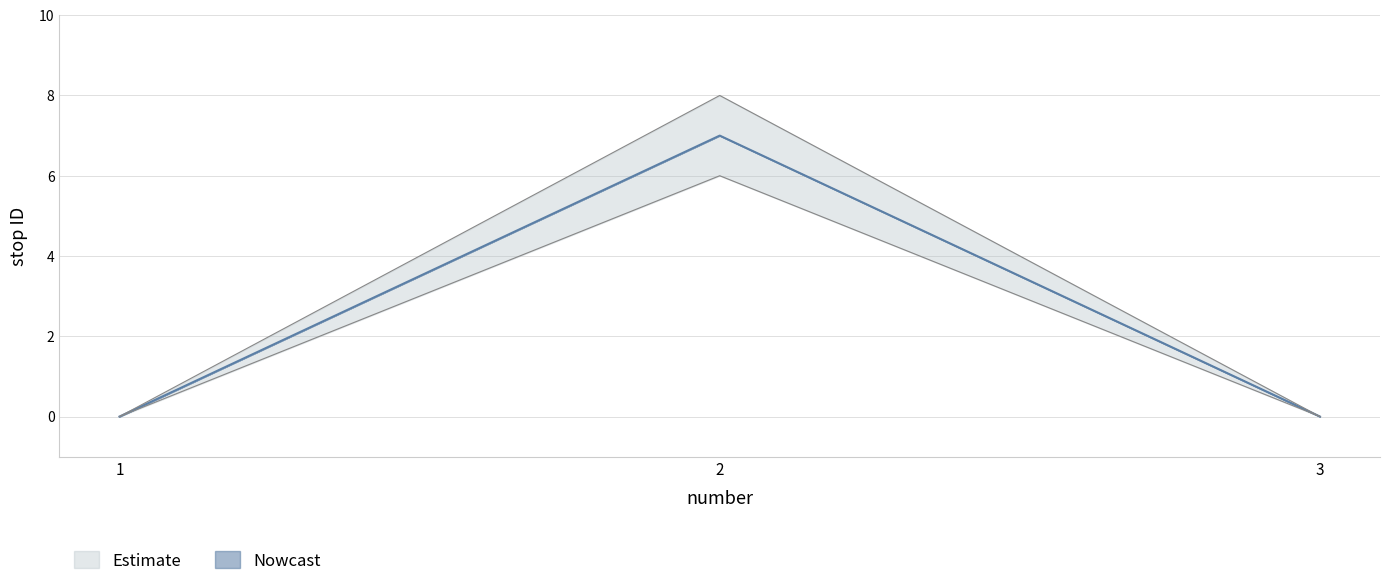

Reading left to right, transcribe all the data shown in this chart.

1=0	2=7	3=0